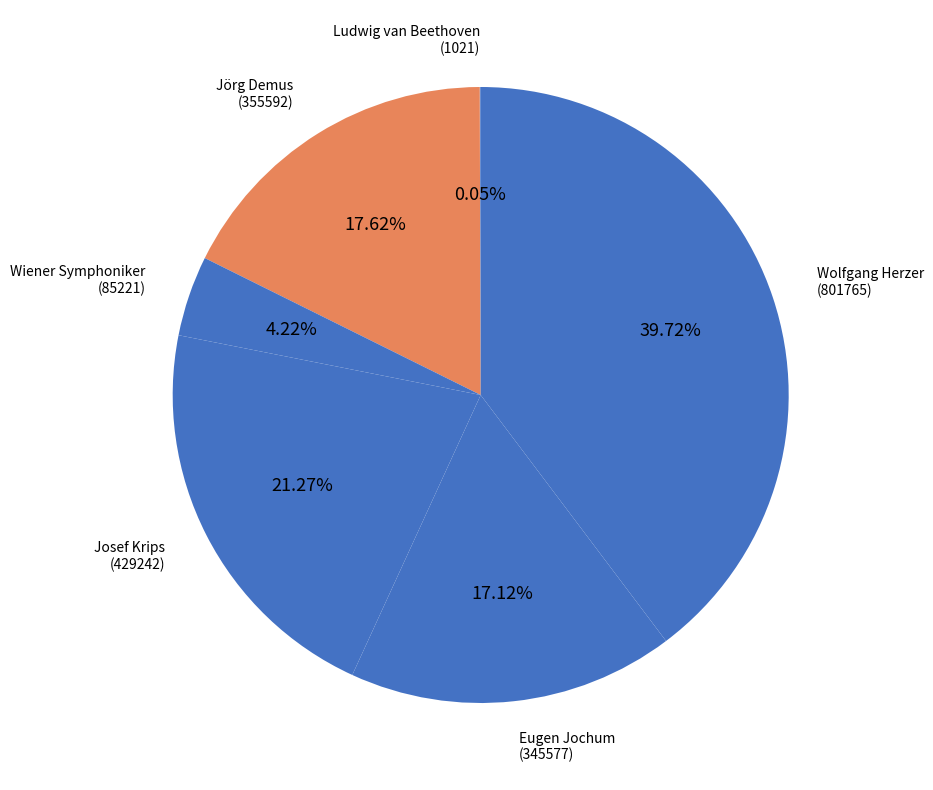

Is the sum of Jörg Demus and Wolfgang Herzer greater than half?

Yes